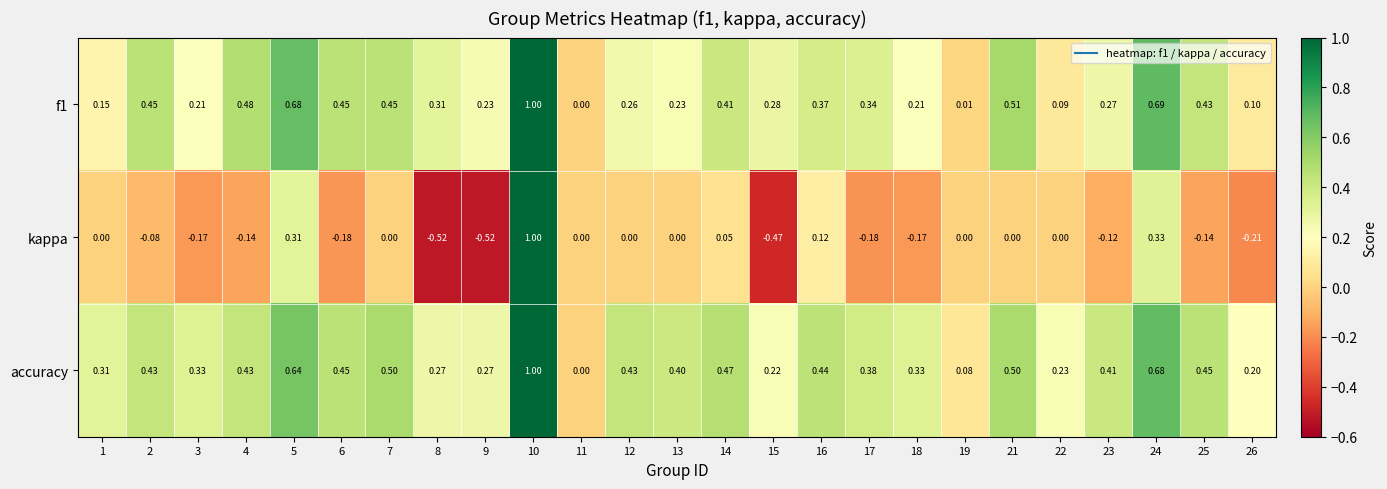

Which series has the largest range (max minus min)?

kappa